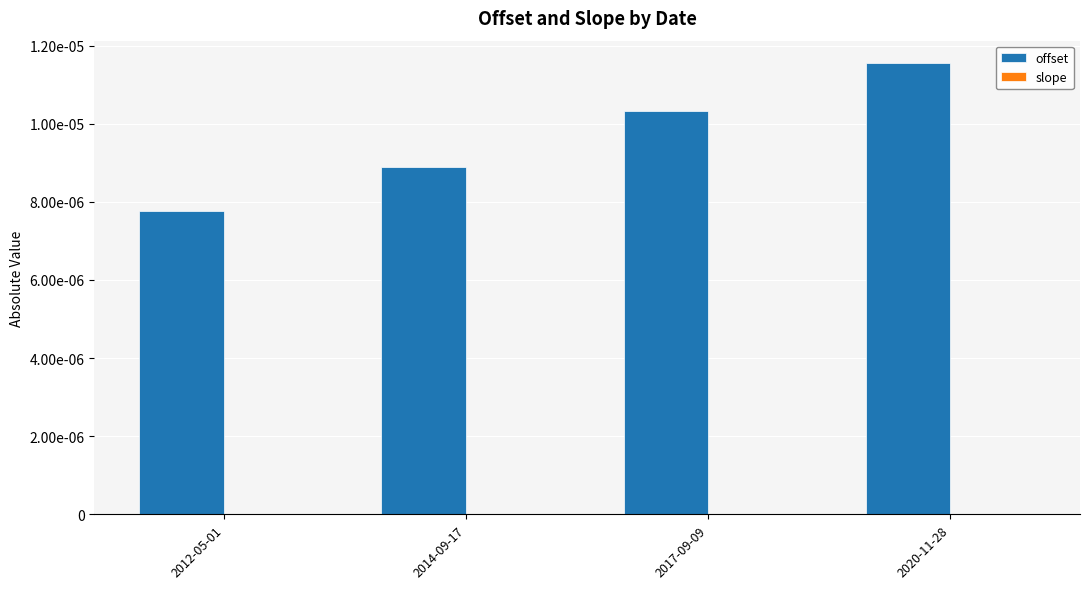

Rank the series at 2014-09-17 from highest to lowest value.

offset, slope